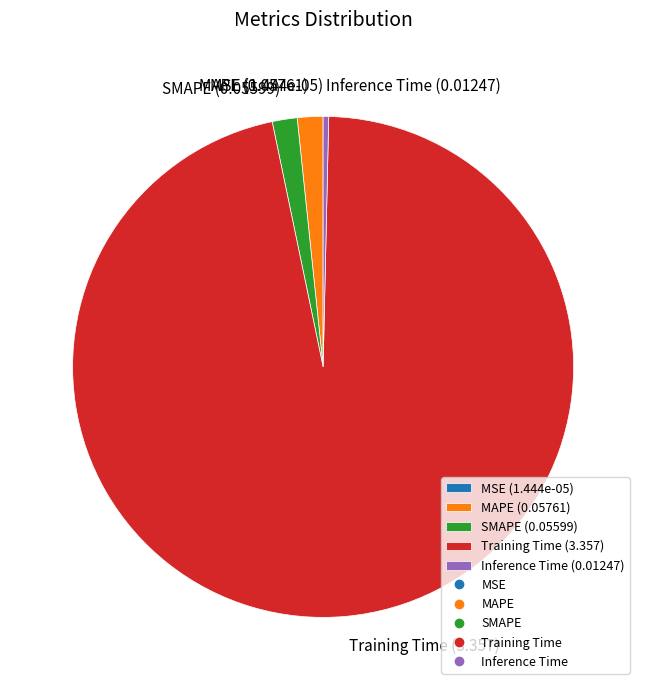

Between MAPE (0.05761) and Training Time (3.357), which is larger?

Training Time (3.357)